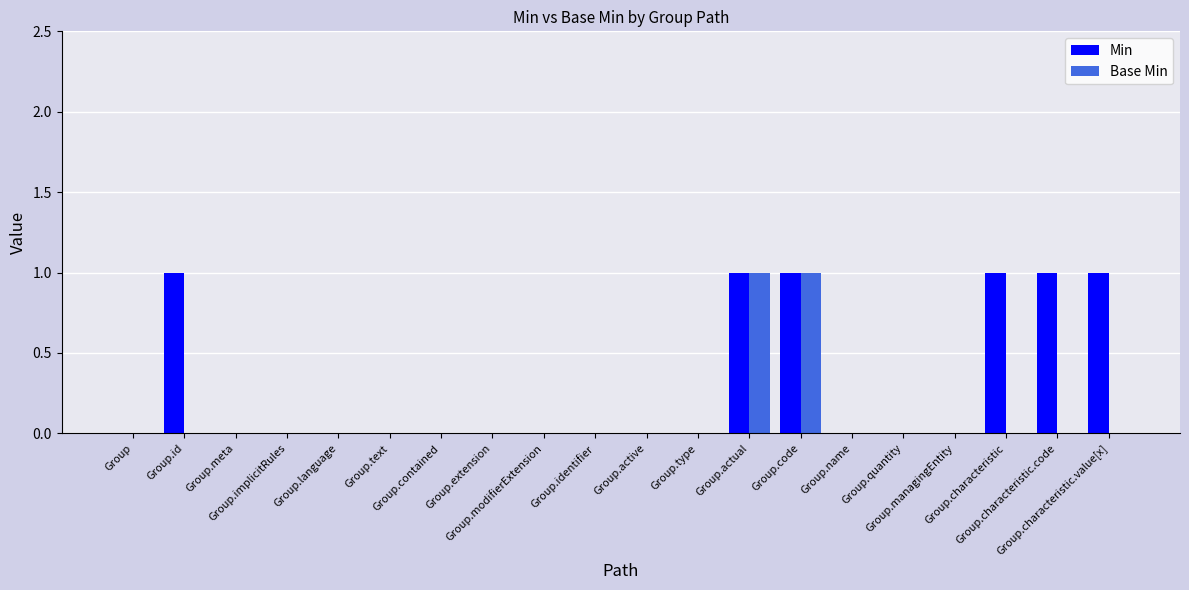

What is the difference between the Min values at Group.identifier and Group.characteristic.value[x]?

1